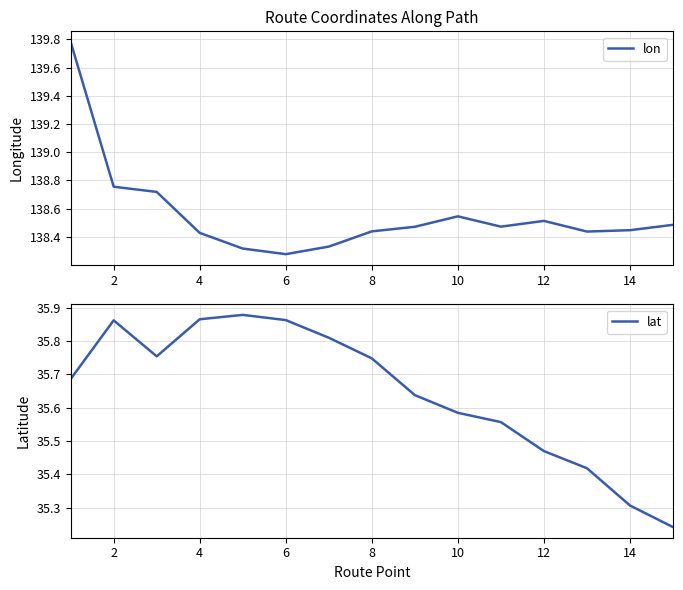

The value of lon at 2 is 138.8. True or false?

True